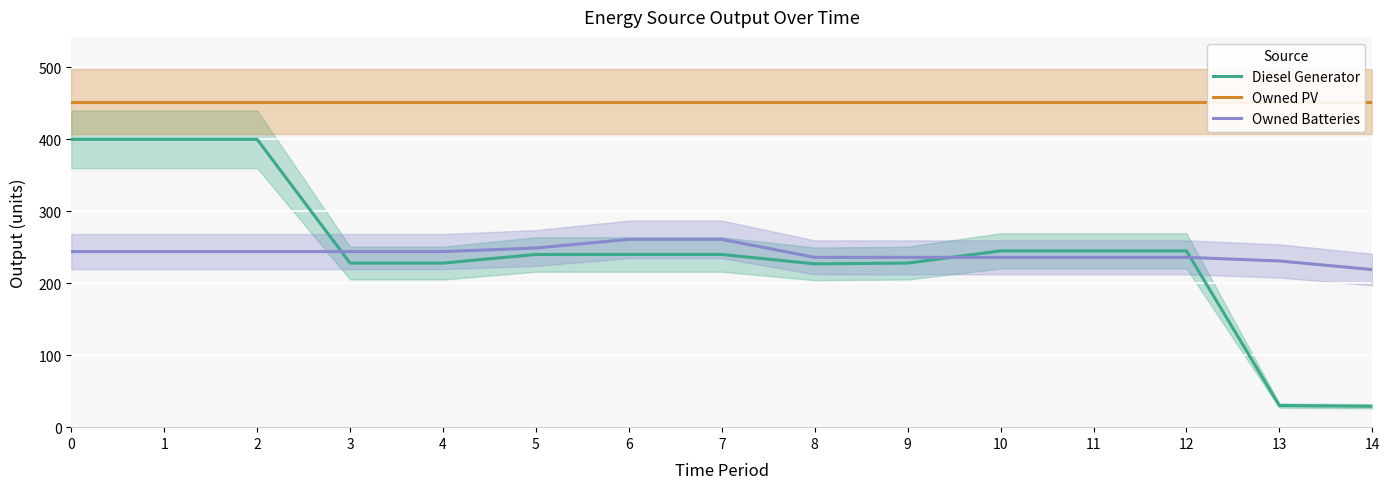

What is the average value of the Diesel Generator series?

242